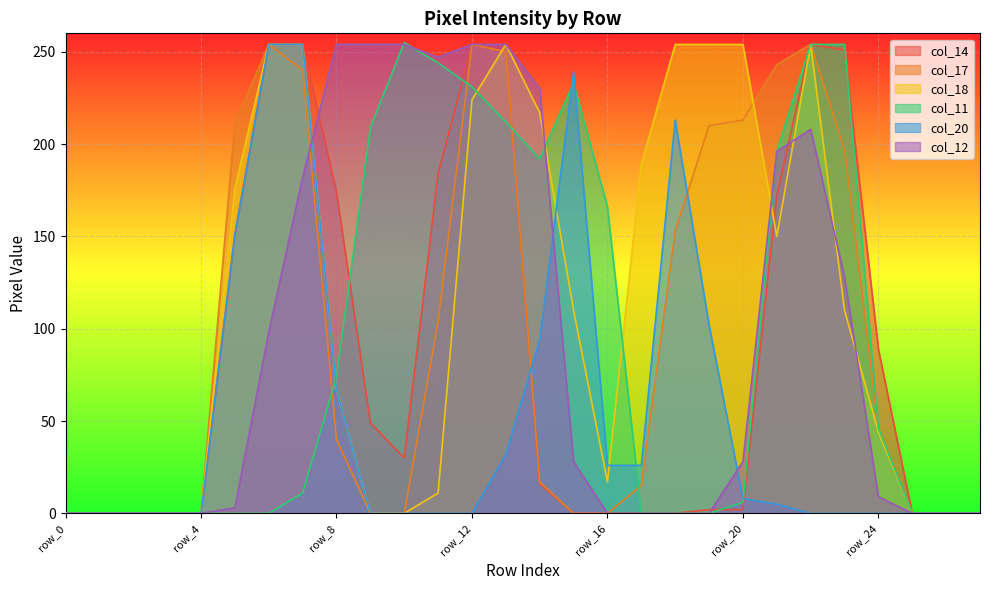

Is the value of col_11 at row_9 greater than the value of col_18 at row_17?

Yes